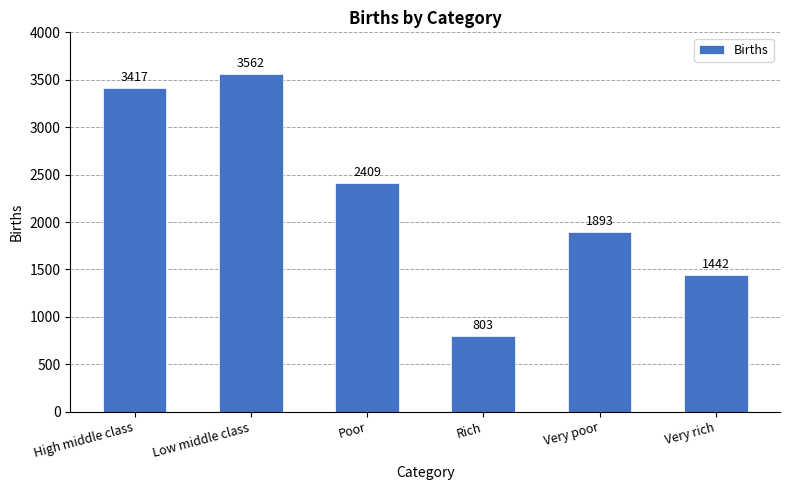

What is the average value?

2254